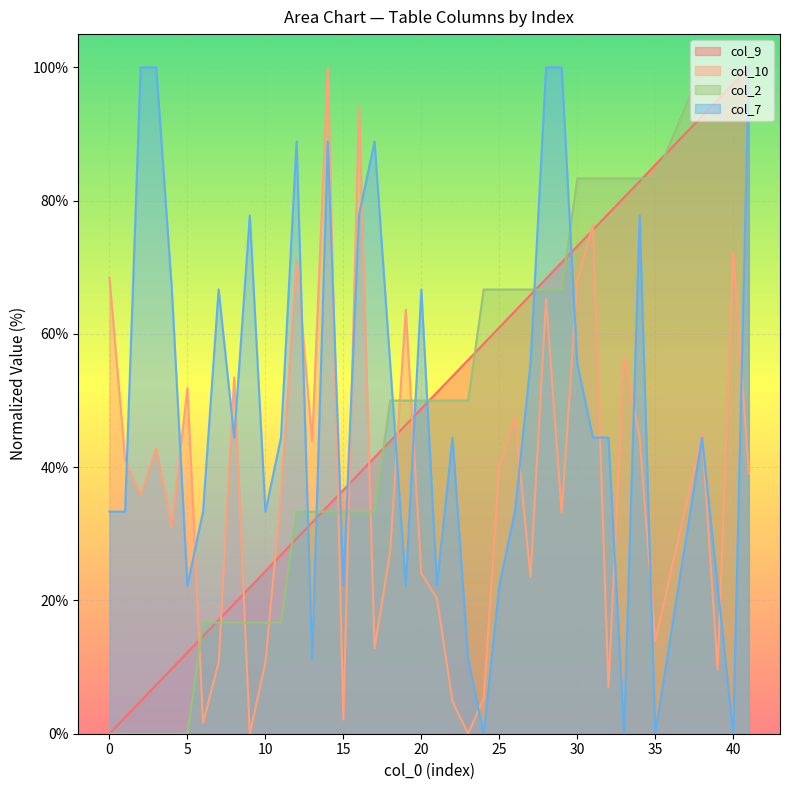

How many times do col_2 and col_9 cross each other?

11